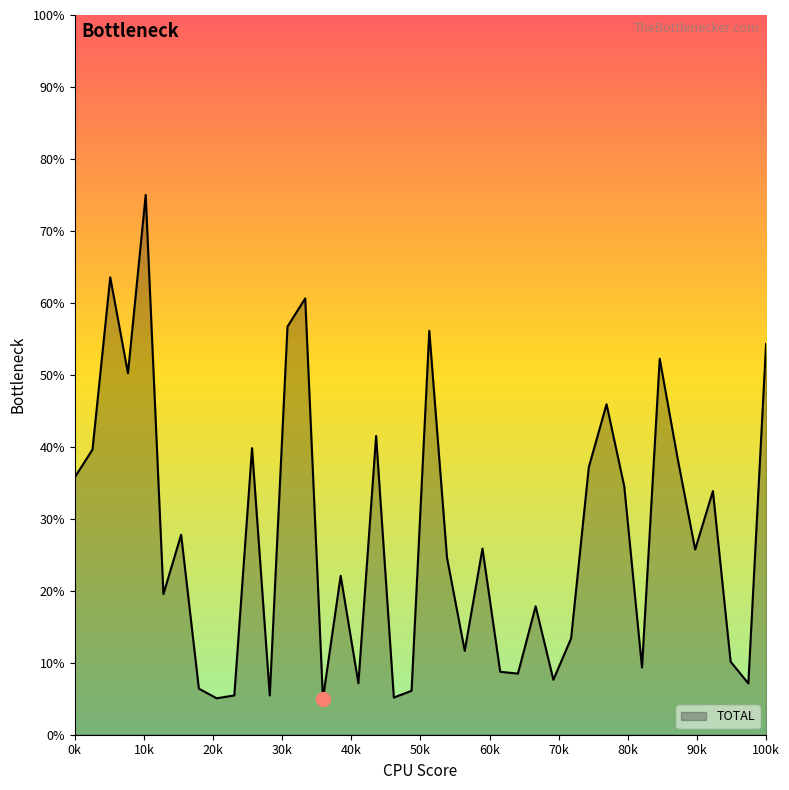

What is the minimum value shown in the chart?

5.0